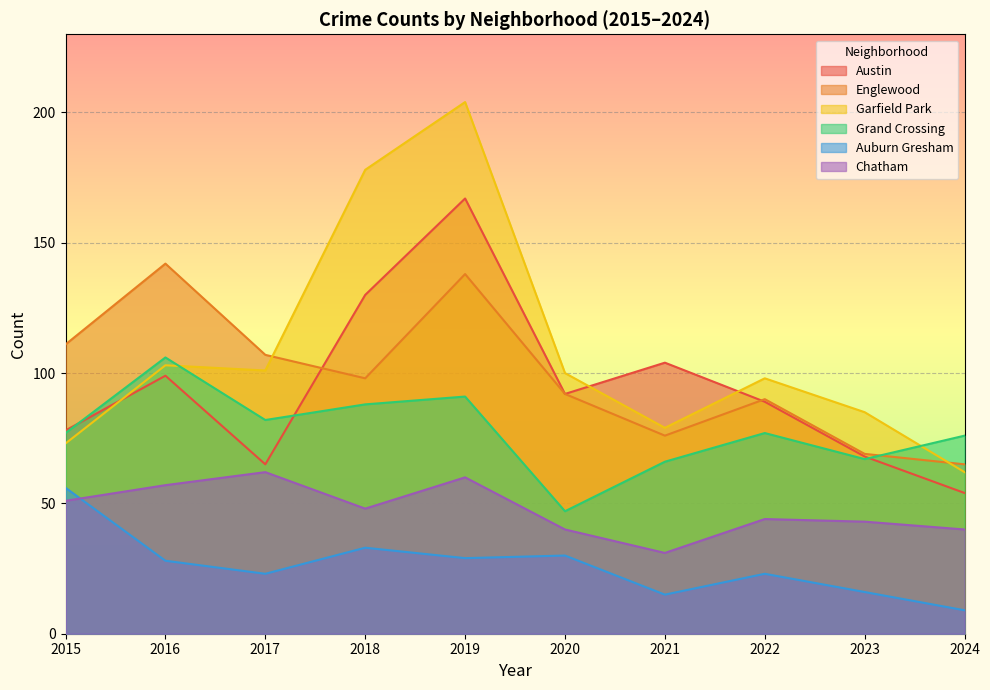

What are all the series names shown in the legend?

Austin, Englewood, Garfield Park, Grand Crossing, Auburn Gresham, Chatham